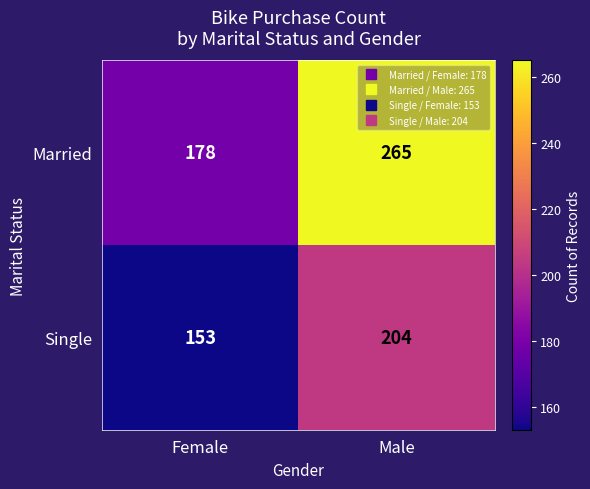

What is the total value across all series at Female?

331